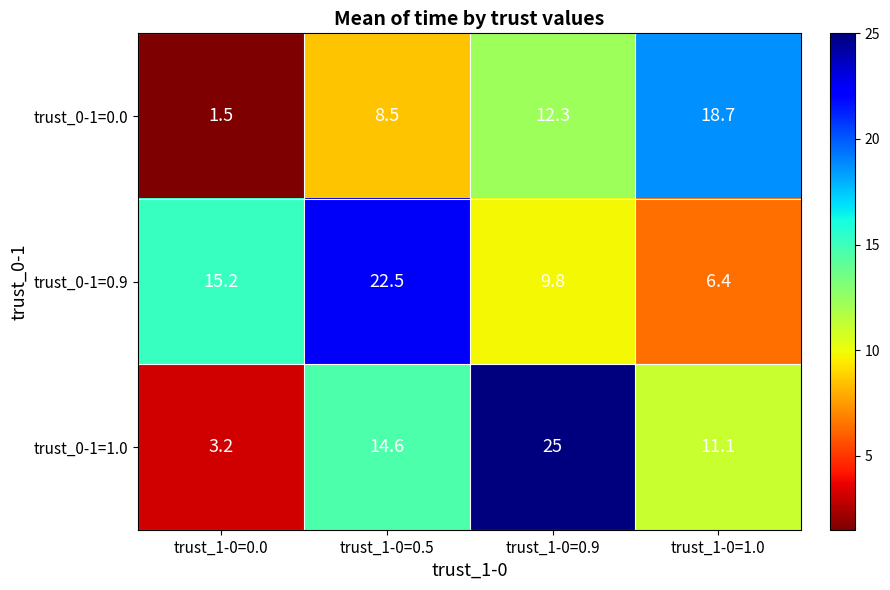

What is the difference between the second highest and second lowest values in the trust_0-1=1.0 series?

3.5